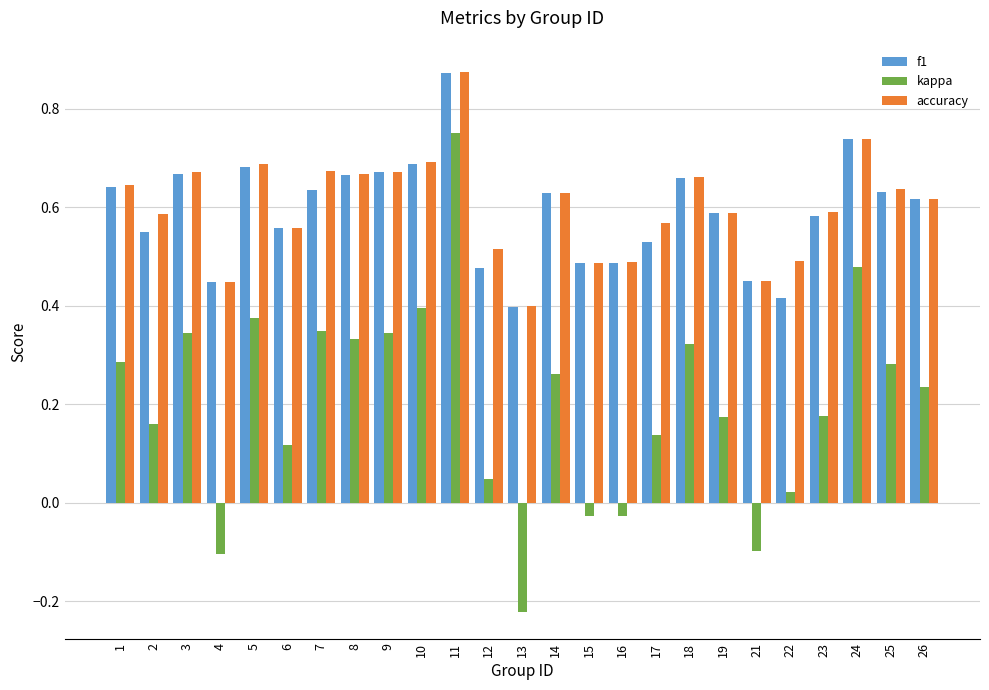

What is the total value across all series at 19?

1.4